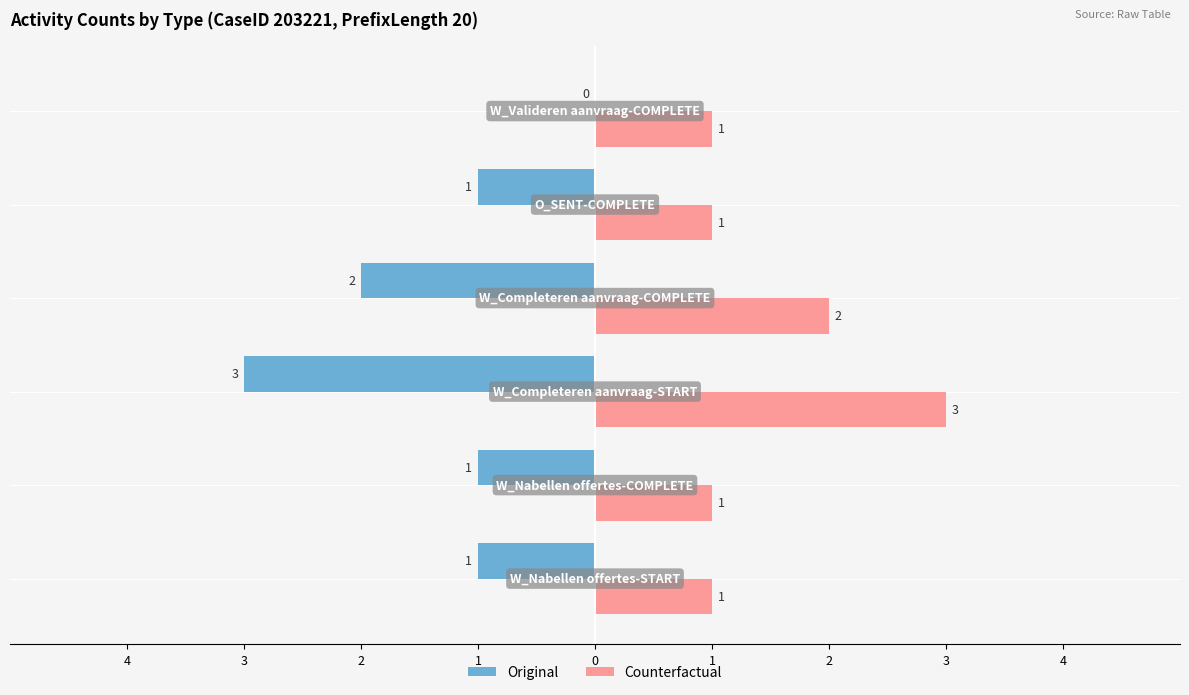

What are all the series names shown in the legend?

Original, Counterfactual